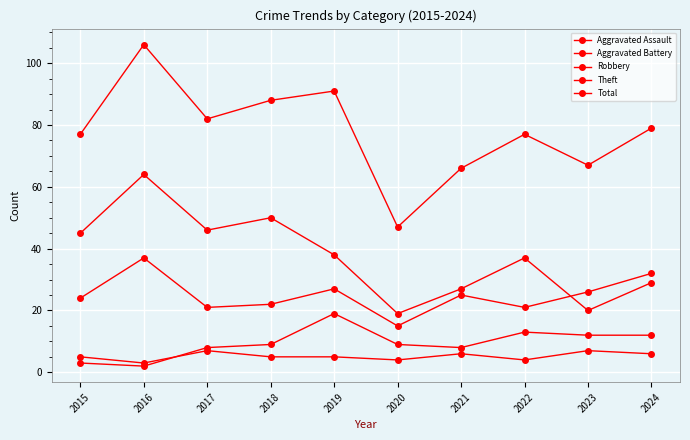

What is the spread (max minus min) of values at 2021?

60